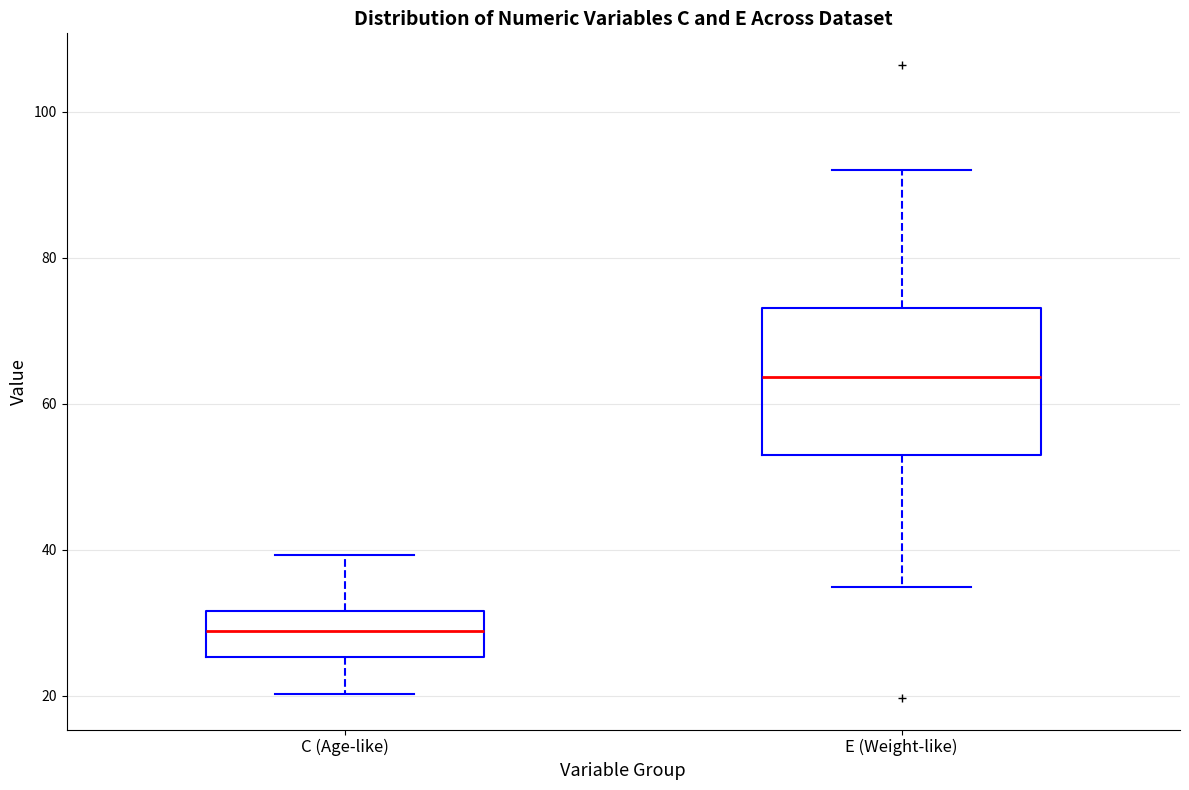

Comparing the boxes themselves (not the whiskers), which one is the tallest?

E (Weight-like)